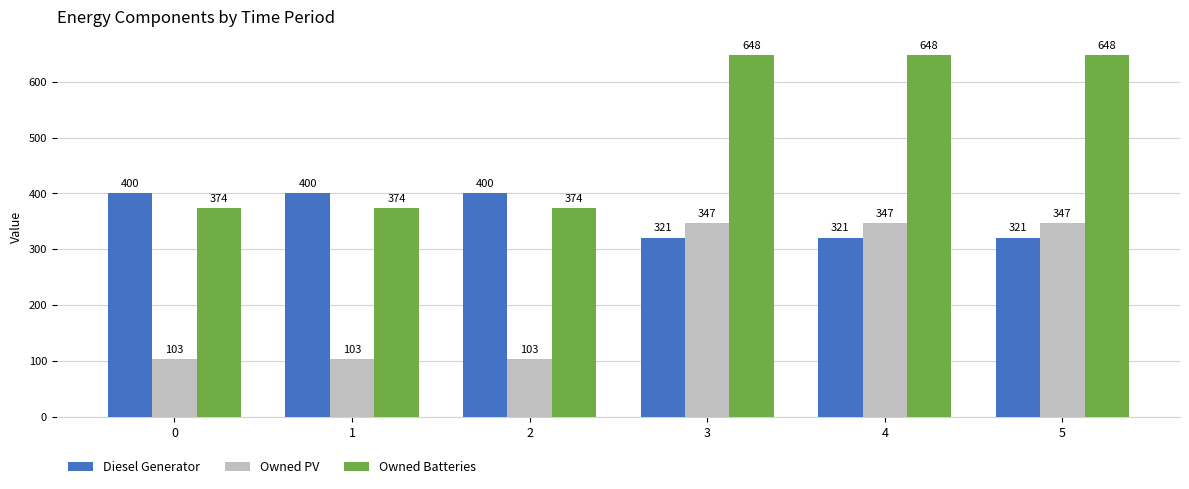

What is the difference between the highest and lowest values at 2?

297